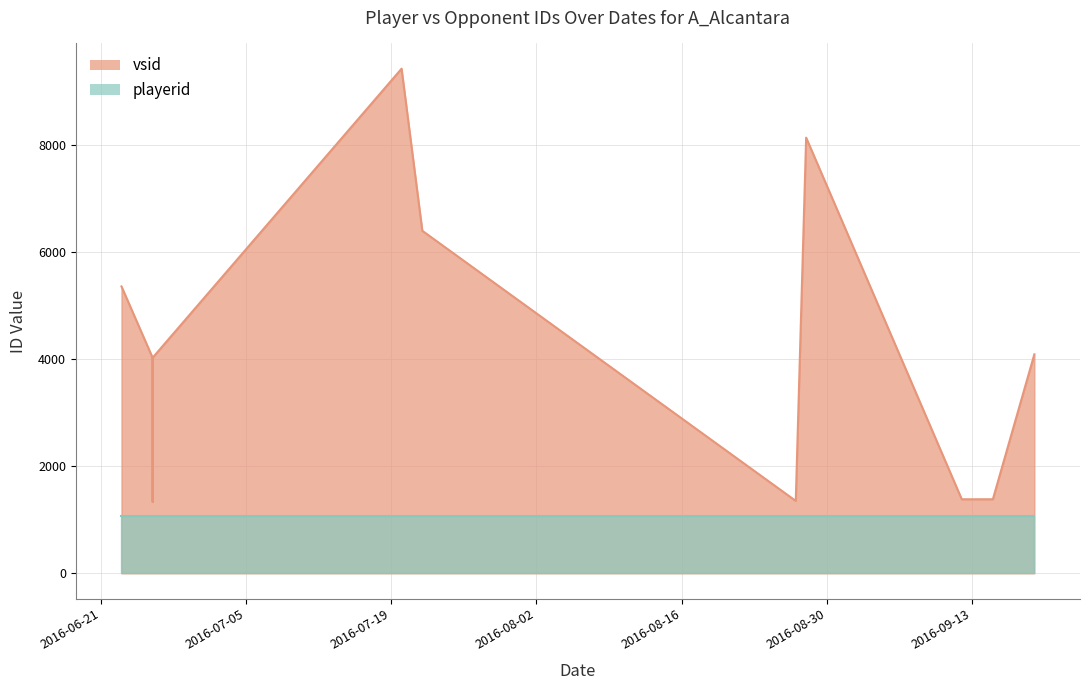

Count the number of categories in the chart.

13